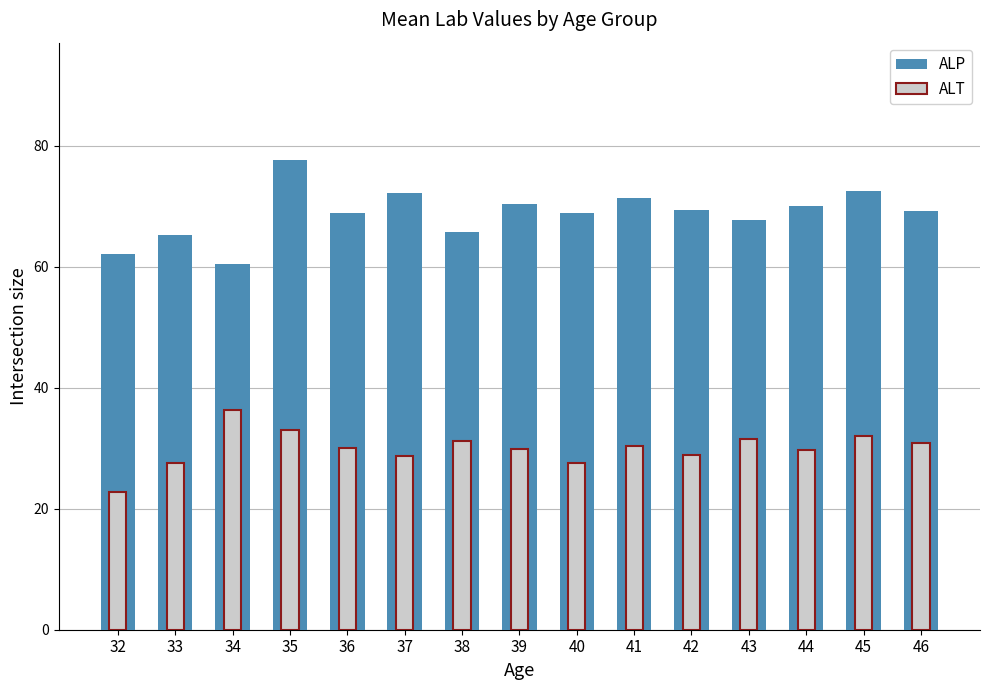

At which label does ALT reach its minimum?

32